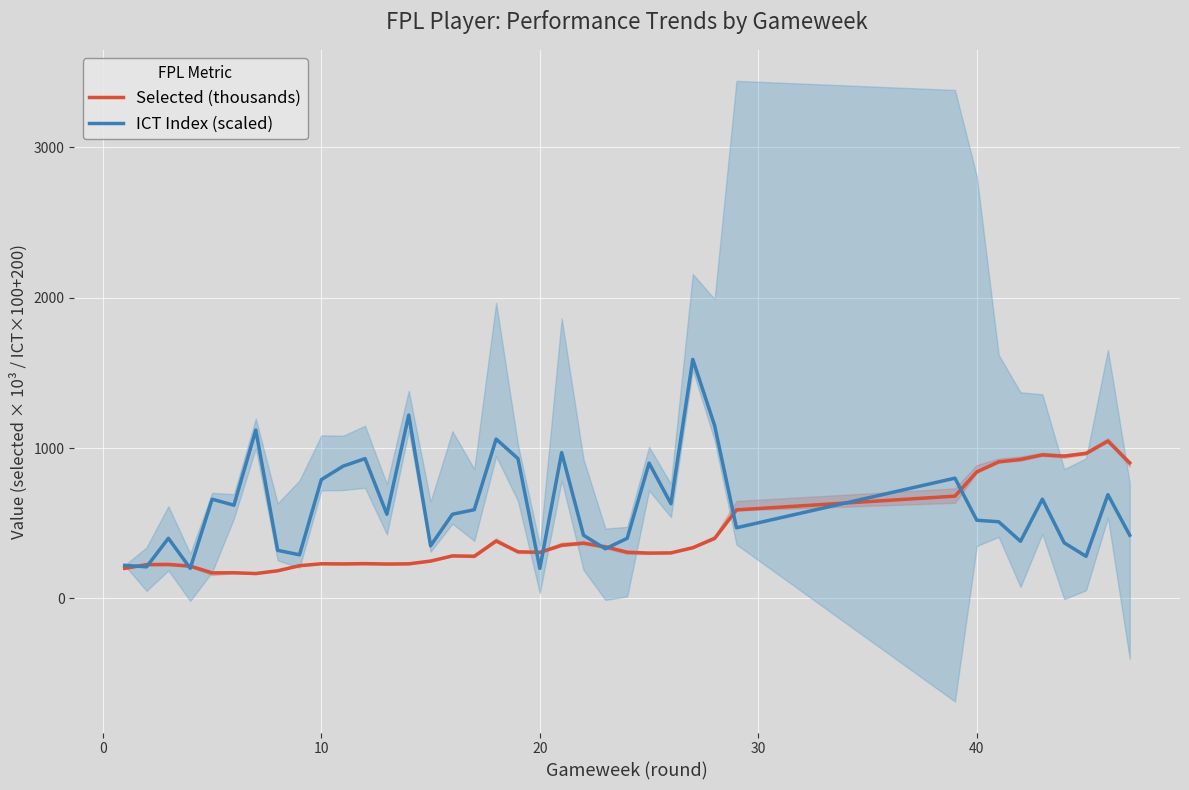

Reading left to right, extract all data points from this chart.

Selected (thousands): 199.9	224.8	226.1	215.2	169.9	170.7	165.5	183.9	217.5	230.4	229.6	231.5	228.8	230.1	248.3	282.7	280.6	381.6	310.3	306.5	353.6	367.6	343.3	307.3	301.5	302.9	337.0	399.0	588.7	680.2	841.7	908.1	924.5	954.9	946.8	964.8	1046.6	901.6
ICT Index (scaled): 220.0	210.0	400.0	200.0	660.0	620.0	1120.0	320.0	290.0	790.0	880.0	930.0	560.0	1220.0	350.0	560.0	590.0	1060.0	930.0	200.0	970.0	420.0	330.0	400.0	900.0	630.0	1590.0	1150.0	470.0	800.0	520.0	510.0	380.0	660.0	370.0	280.0	690.0	420.0